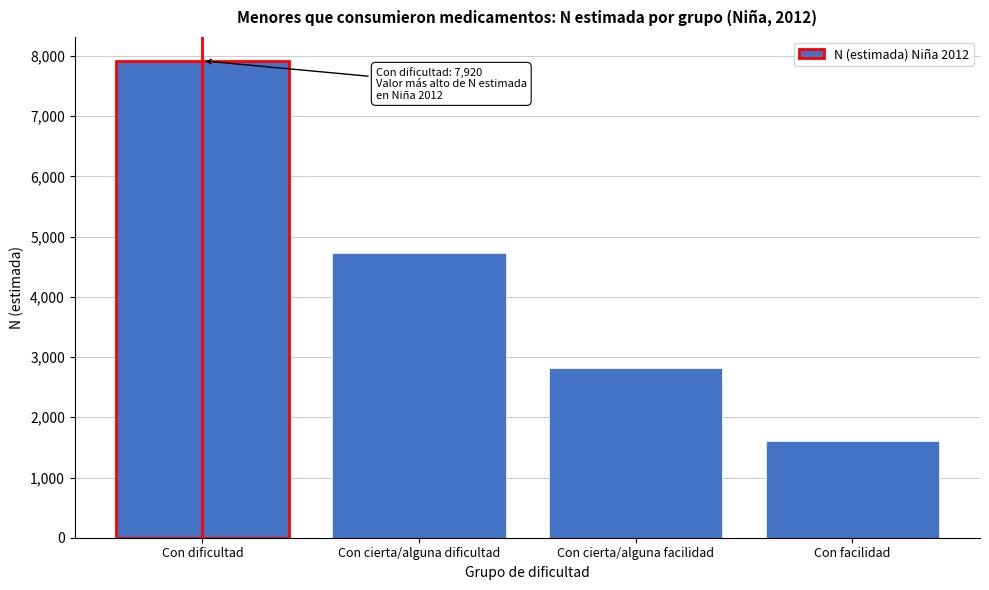

Reading left to right, extract all data points from this chart.

7920	4720	2812	1611